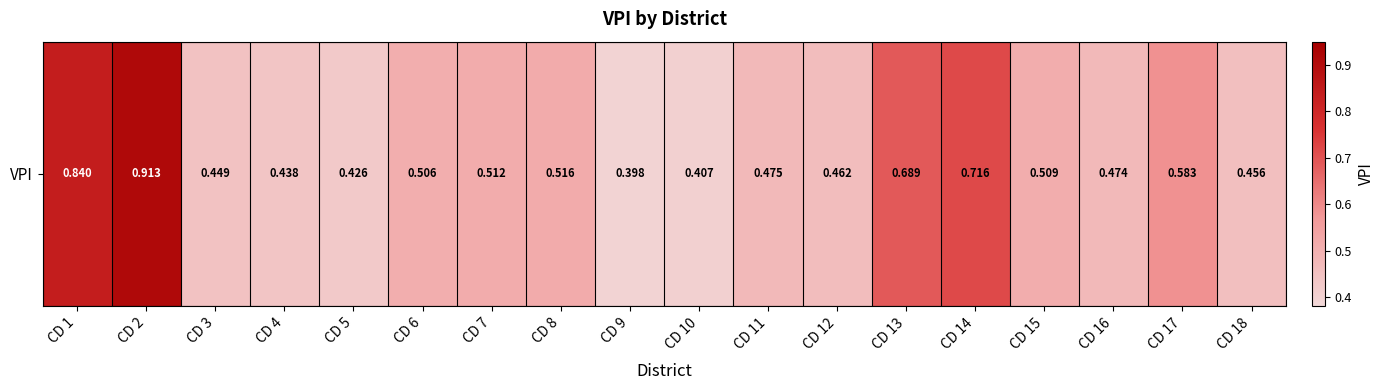

Rank the categories by value from lowest to highest.

CD 9, CD 10, CD 5, CD 4, CD 3, CD 18, CD 12, CD 16, CD 11, CD 6, CD 15, CD 7, CD 8, CD 17, CD 13, CD 14, CD 1, CD 2